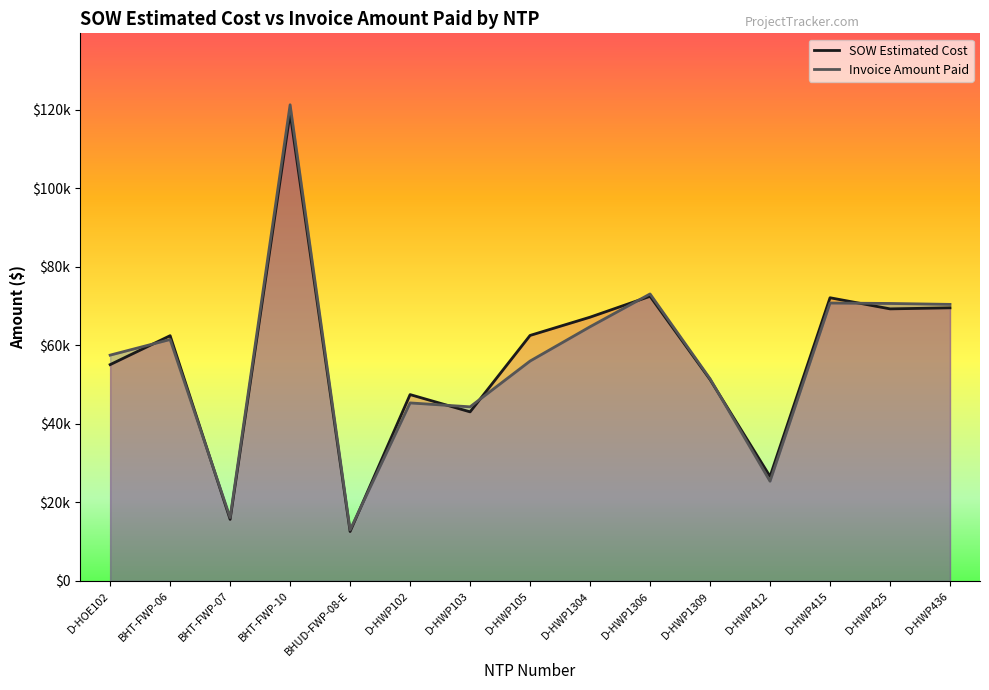

Rank the series at D-HWP415 from highest to lowest value.

SOW Estimated Cost, Invoice Amount Paid